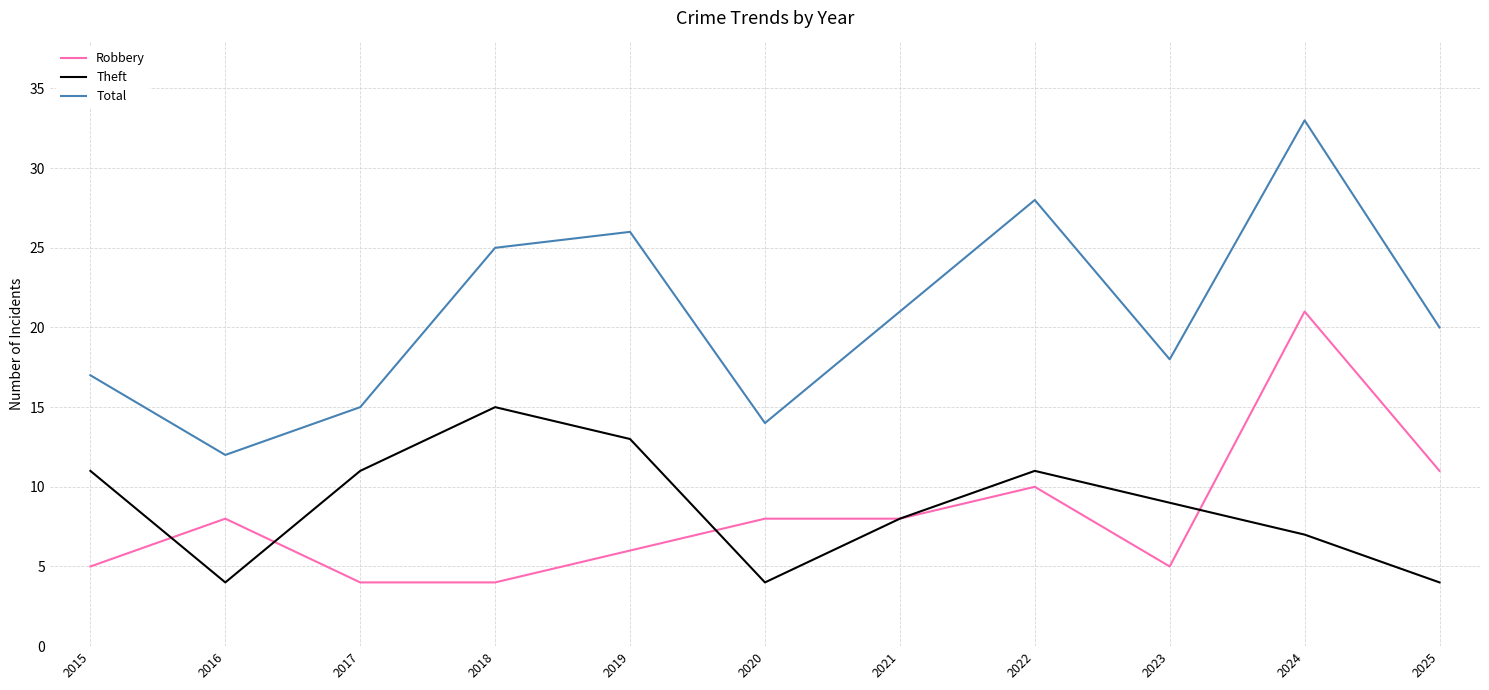

What is the difference between the maximum and minimum values in the Total series?

21